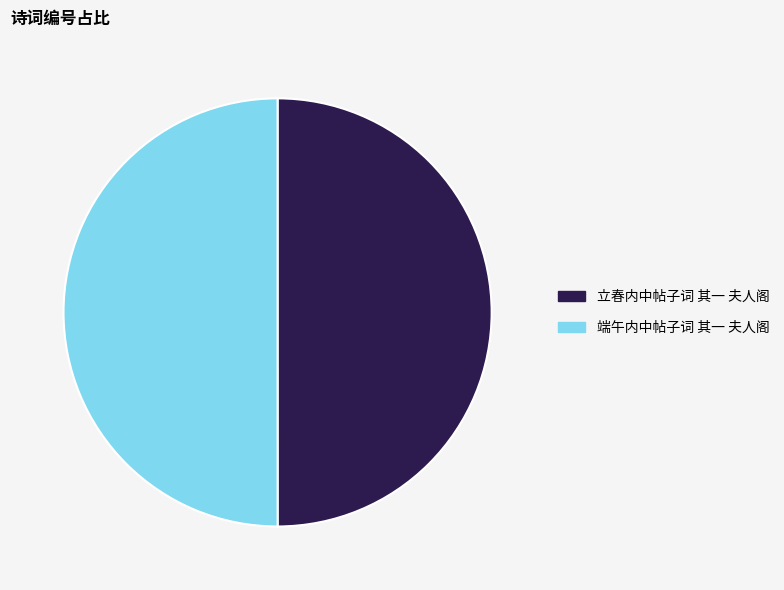

Is it true that 端午内中帖子词 其一 夫人阁 is 62% of the pie?

False